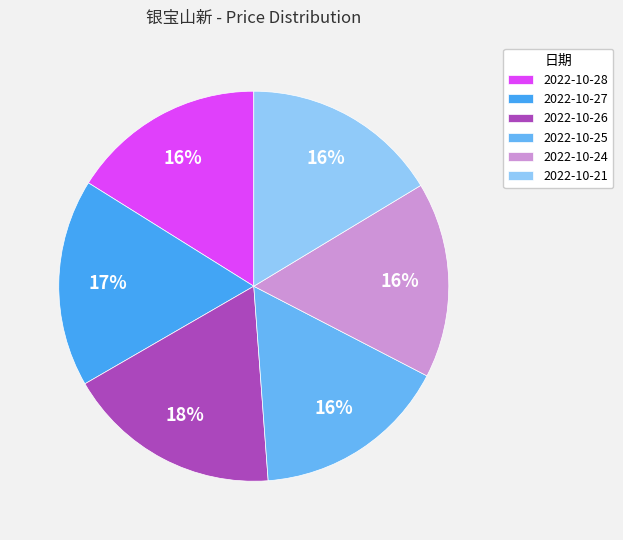

What percentage is the 2022-10-28 slice, to the nearest percent?

16%